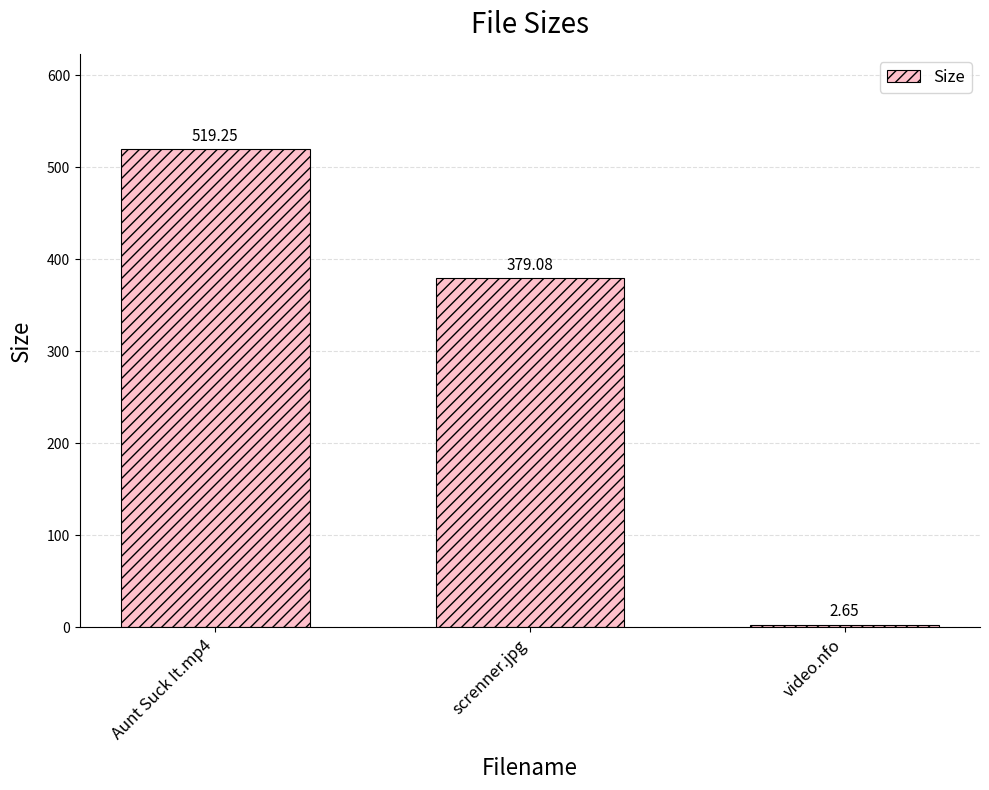

List the labels in order of value, smallest first.

video.nfo, screnner.jpg, Aunt Suck It.mp4